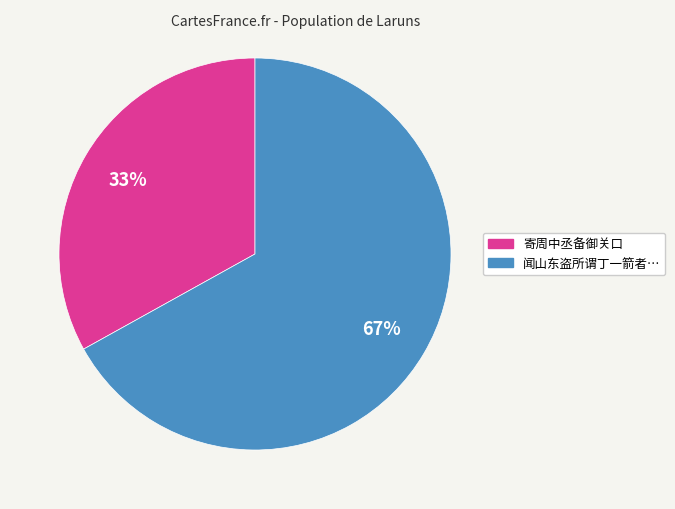

Count the number of slices in the pie.

2